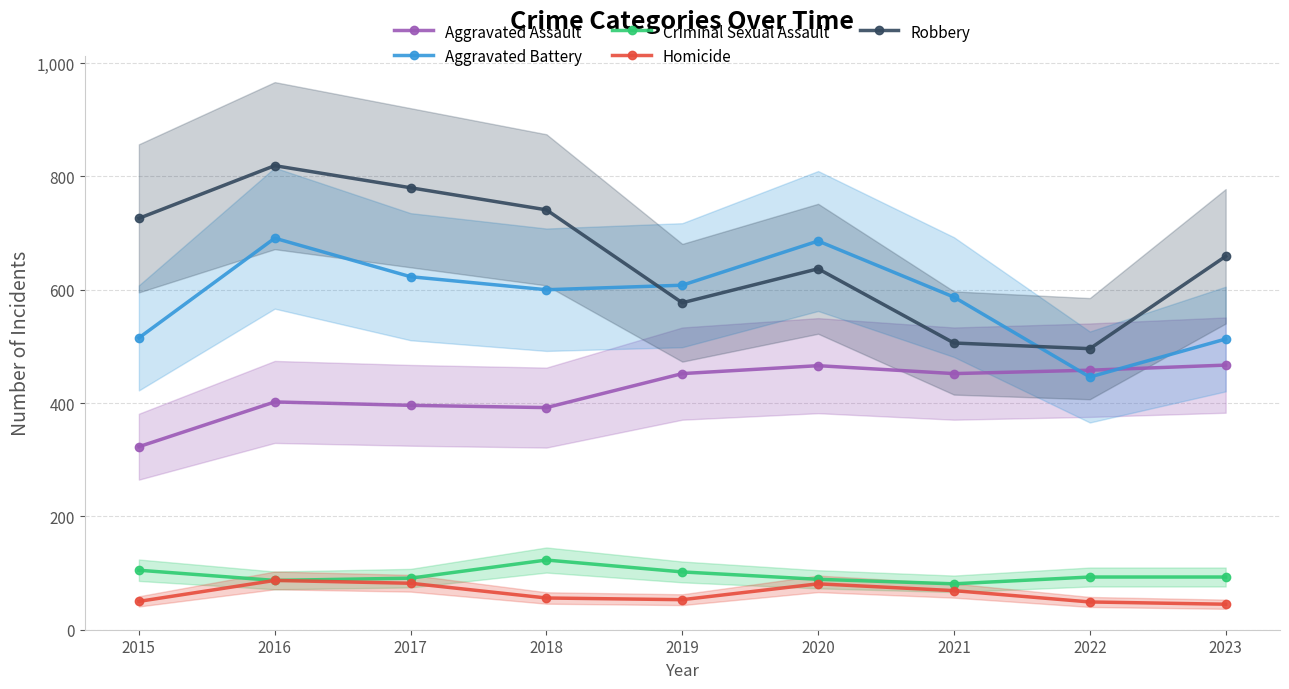

At how many categories does at least one series exceed 401?

9